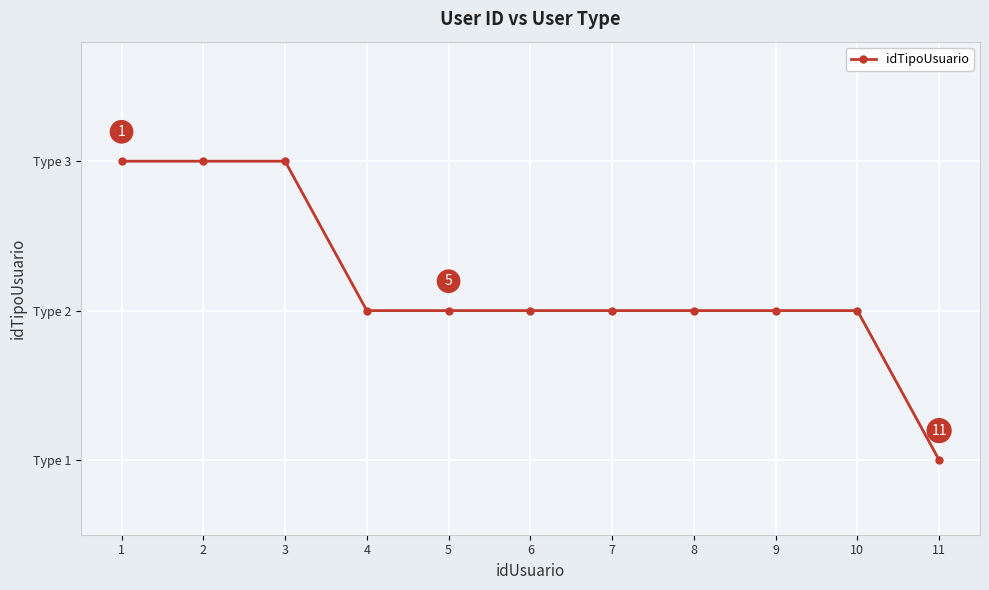

What is the difference between the second highest and second lowest values?

1